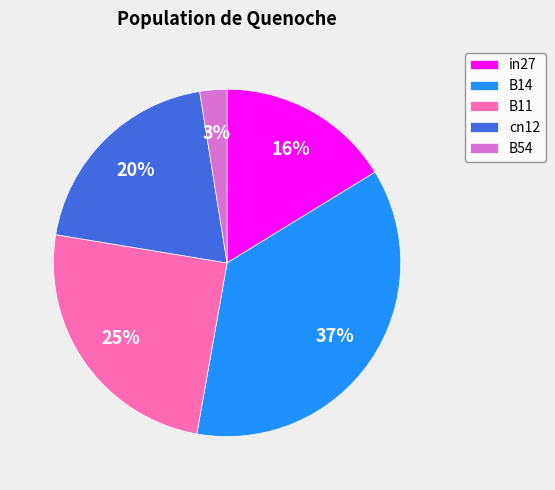

Count the number of slices in the pie.

5